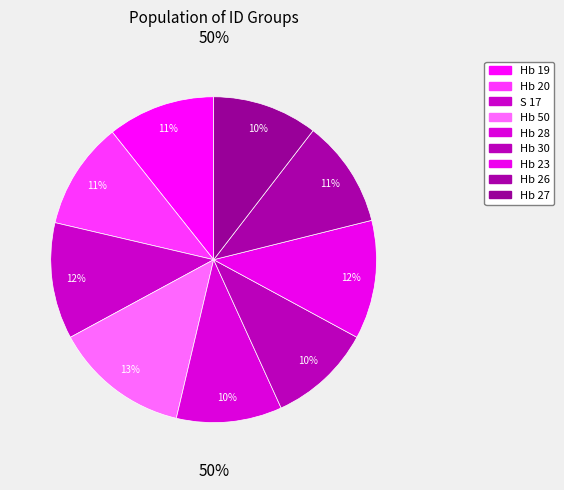

To the nearest percent, what is the combined percentage of Hb 19 and Hb 27?

21%